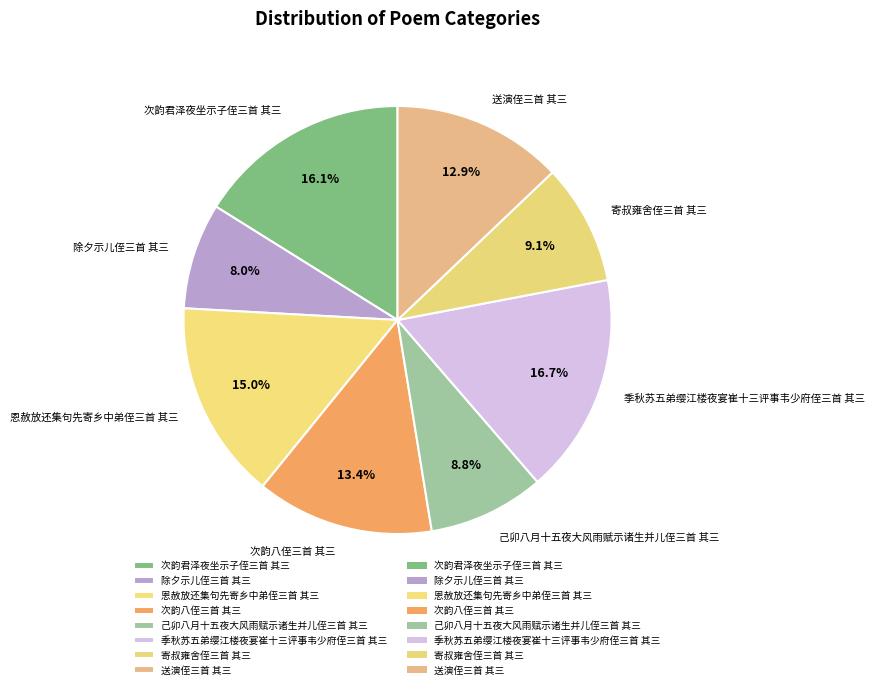

How much of the chart is everything except 季秋苏五弟缨江楼夜宴崔十三评事韦少府侄三首 其三?

83.3%